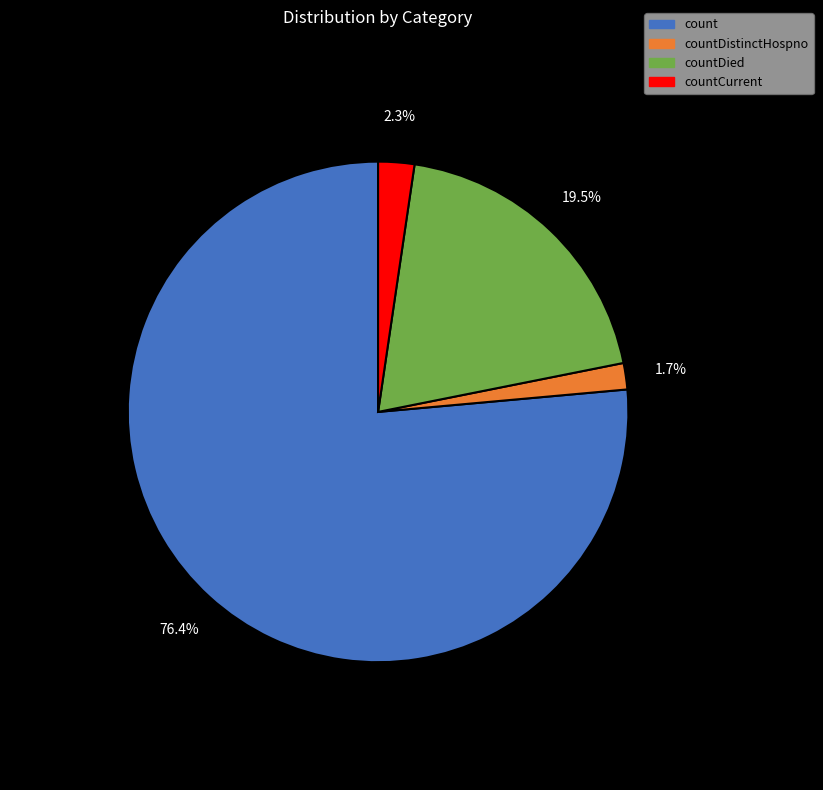

Is there a majority slice in this chart?

Yes